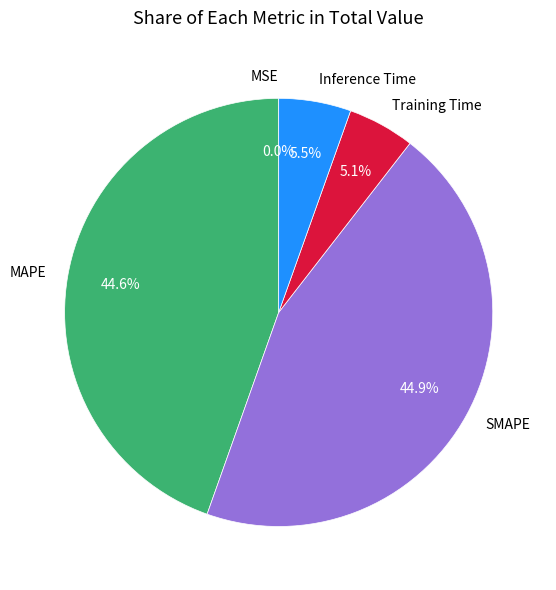

To the nearest percent, what portion does Training Time represent?

5%